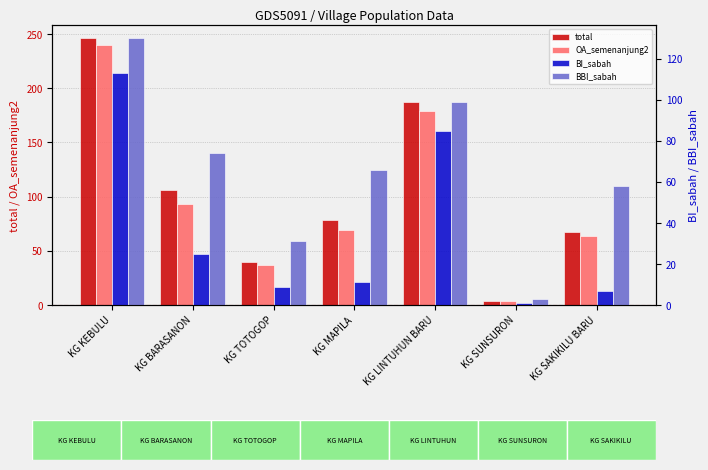

Is the value of BBI_sabah at KG KEBULU greater than the value of BI_sabah at KG LINTUHUN BARU?

Yes